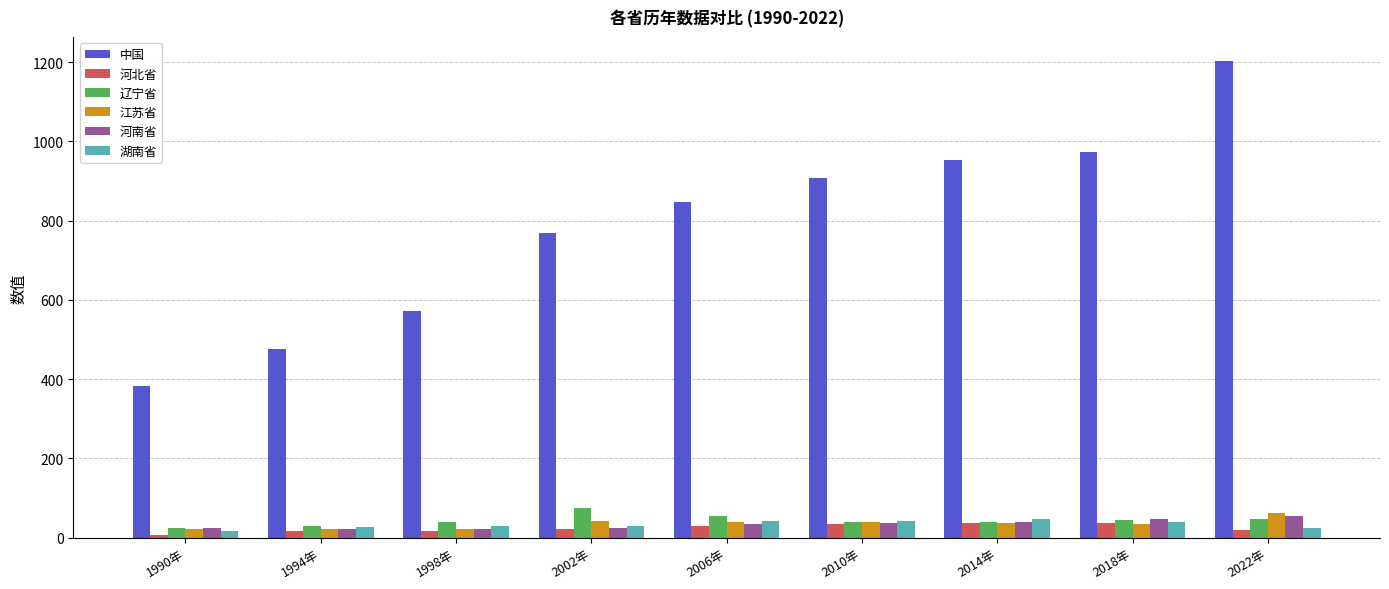

Which series has the largest total across all categories?

中国